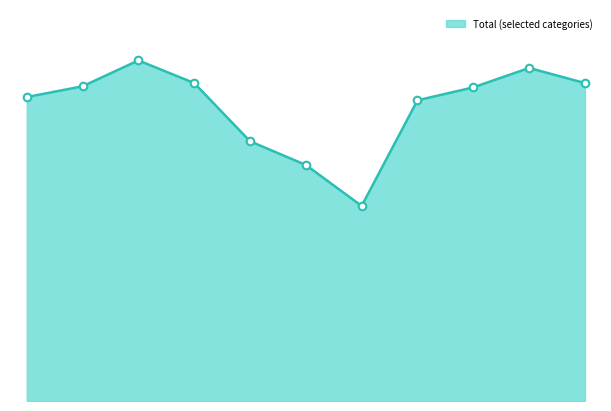

Is this an area chart (filled region under the line)?

Yes